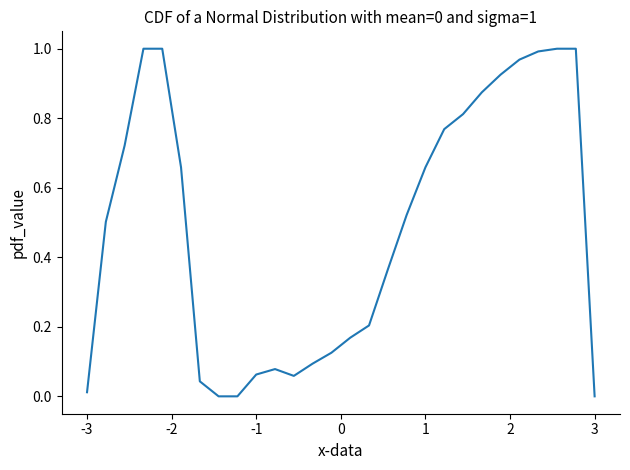

What is the greatest value displayed?

1.0